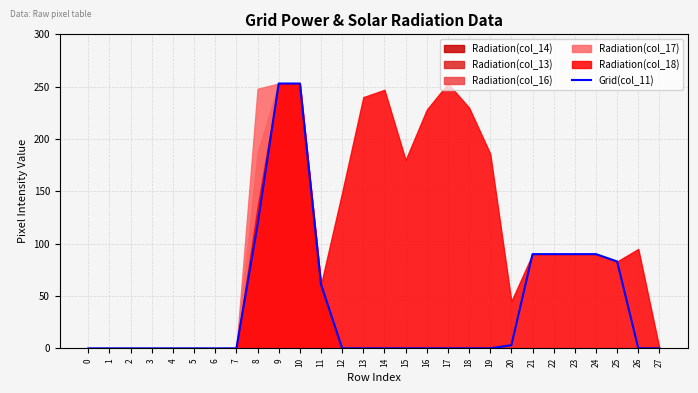

True or false: the data shows 168 at 19.

False